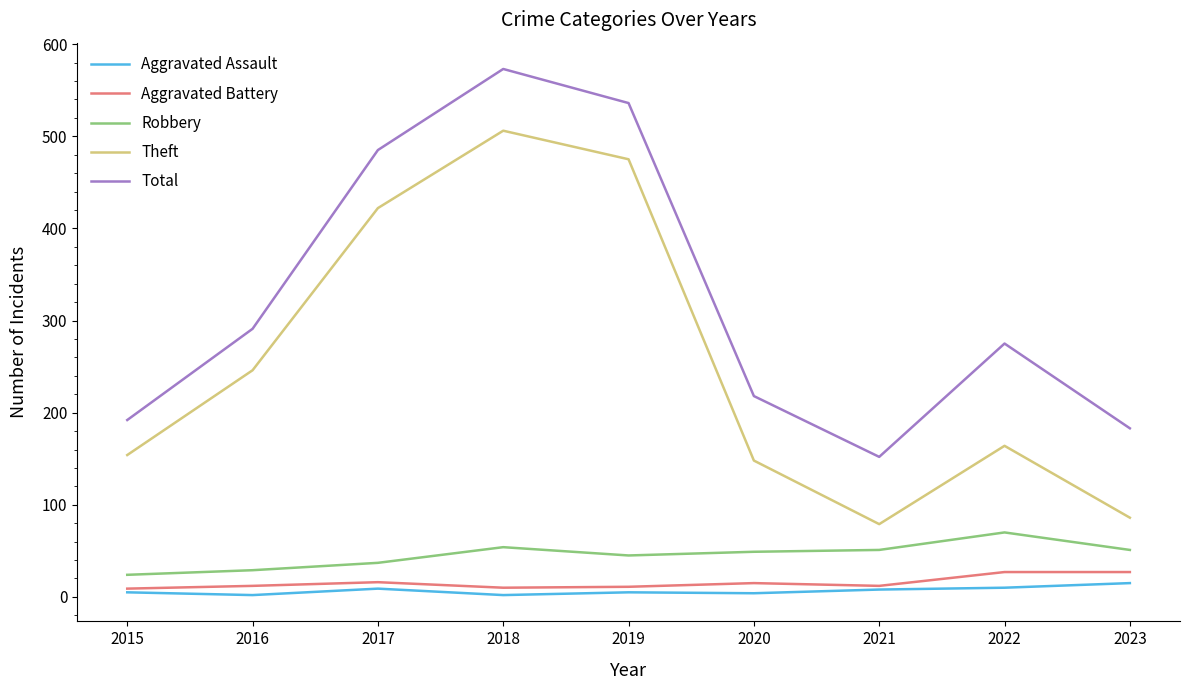

True or false: Total and Aggravated Battery intersect in this chart.

False